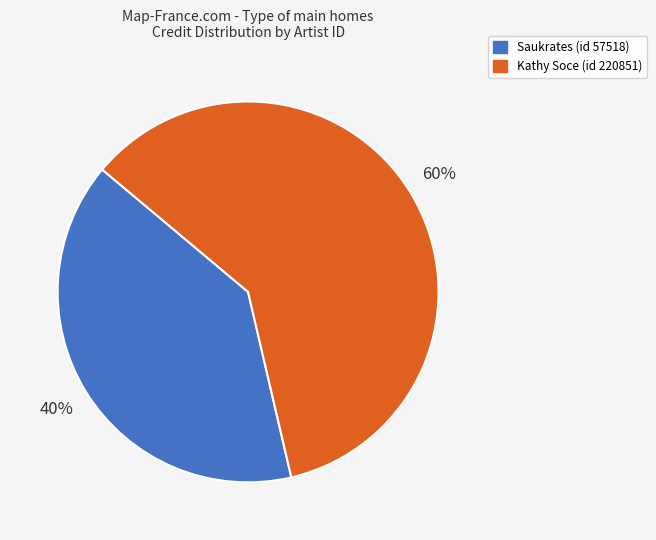

Does any single category account for the majority?

Yes